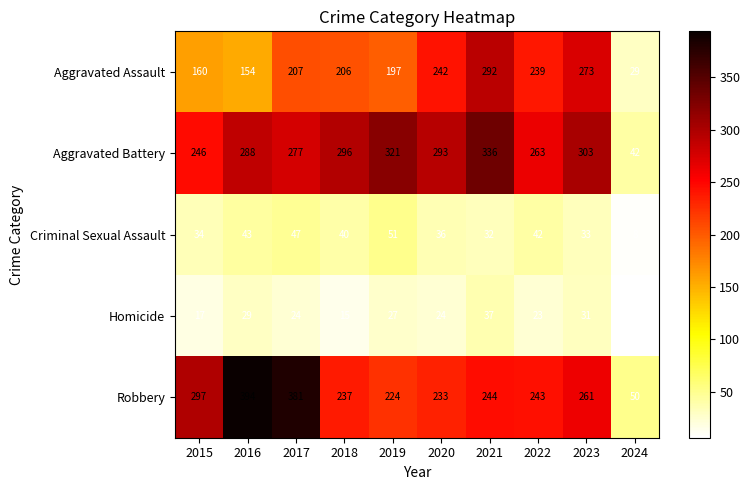

What is the difference between the maximum and second lowest values in the Robbery series?

170